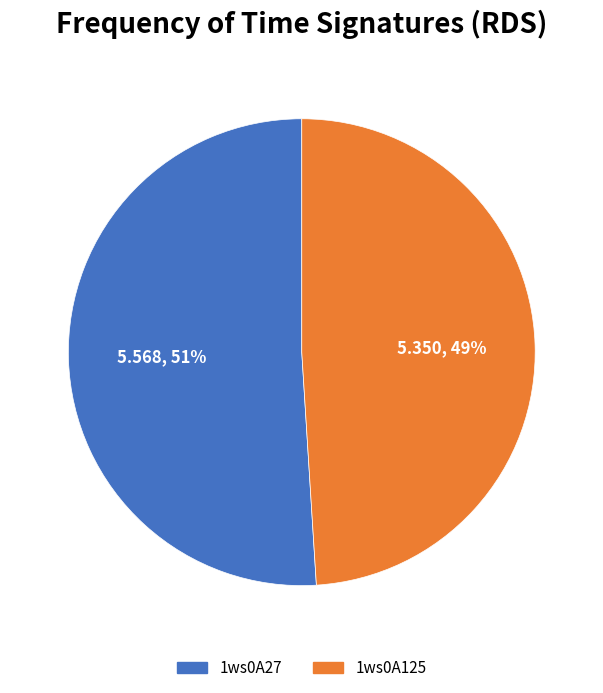

Which slice is the smallest?

1ws0A125